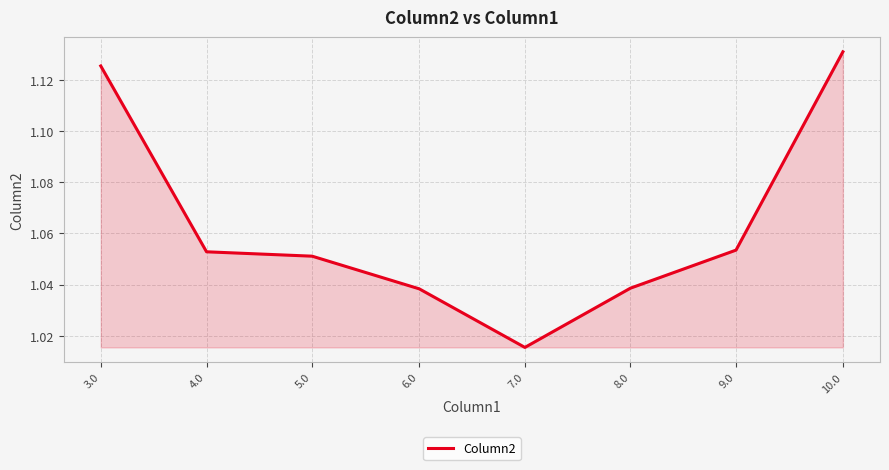

True or false: there are more than 2 points higher than both neighbors.

False